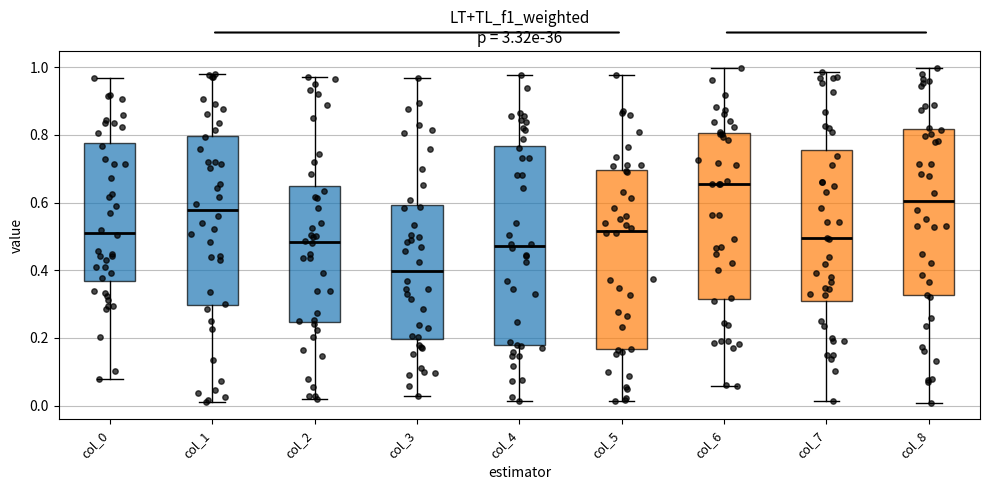

Comparing the boxes themselves (not the whiskers), which one is the tallest?

col_4